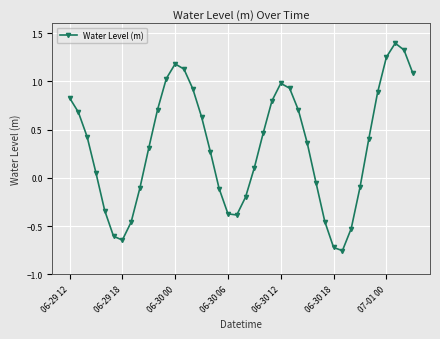

What is the difference between the maximum and minimum values?

2.1